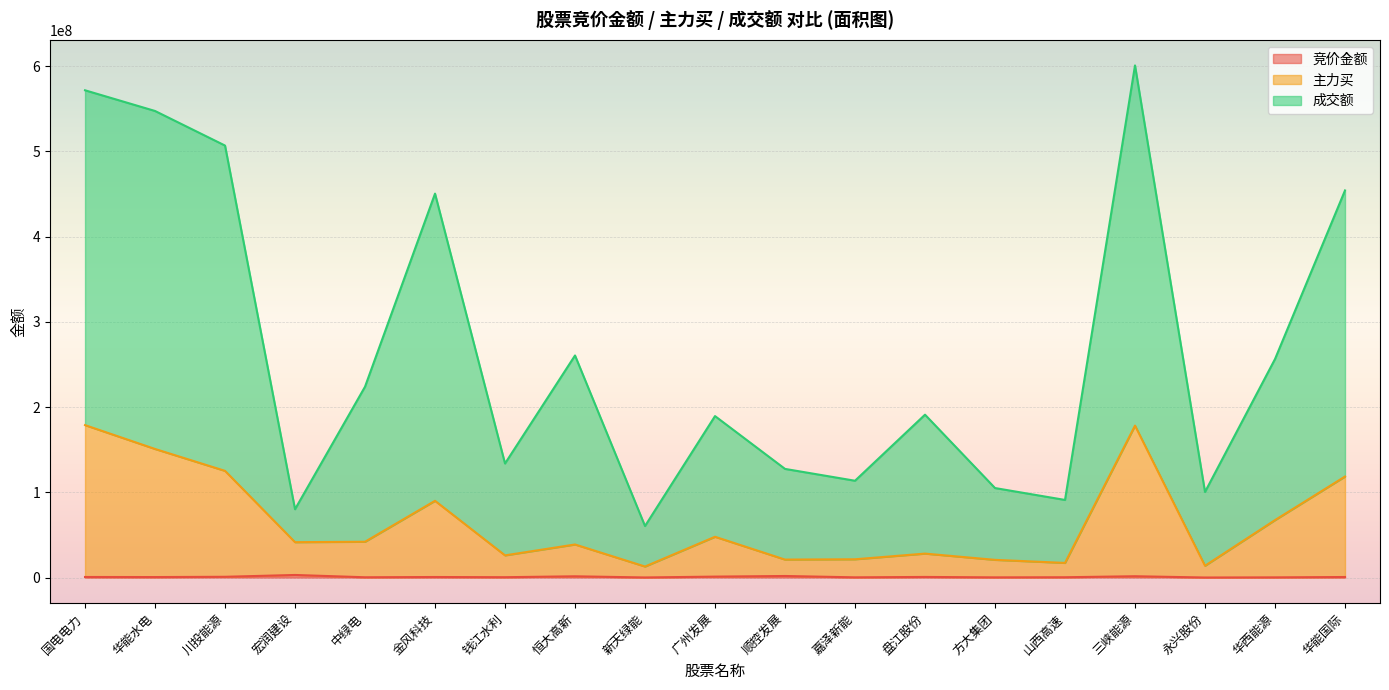

At which label does 主力买 reach its peak?

国电电力